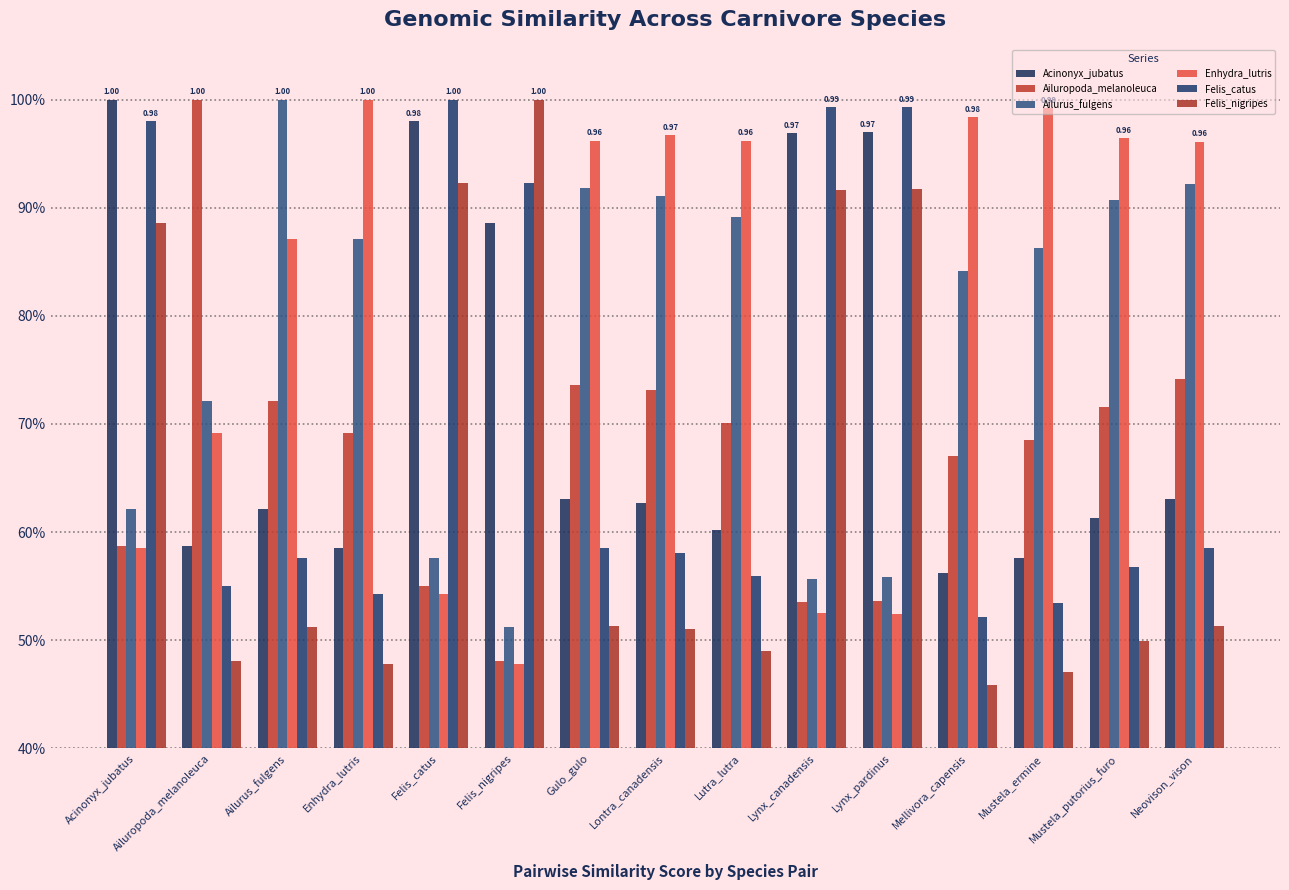

What is the greatest value displayed?

1.0